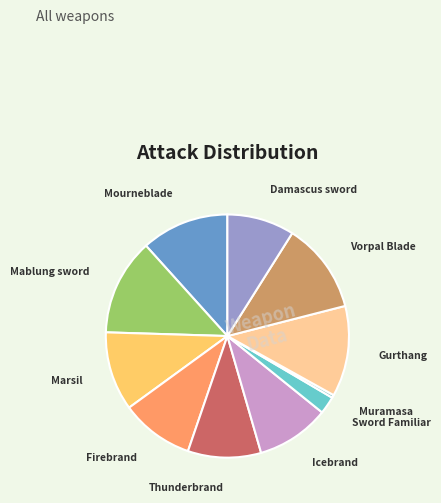

Does any single category account for the majority?

No